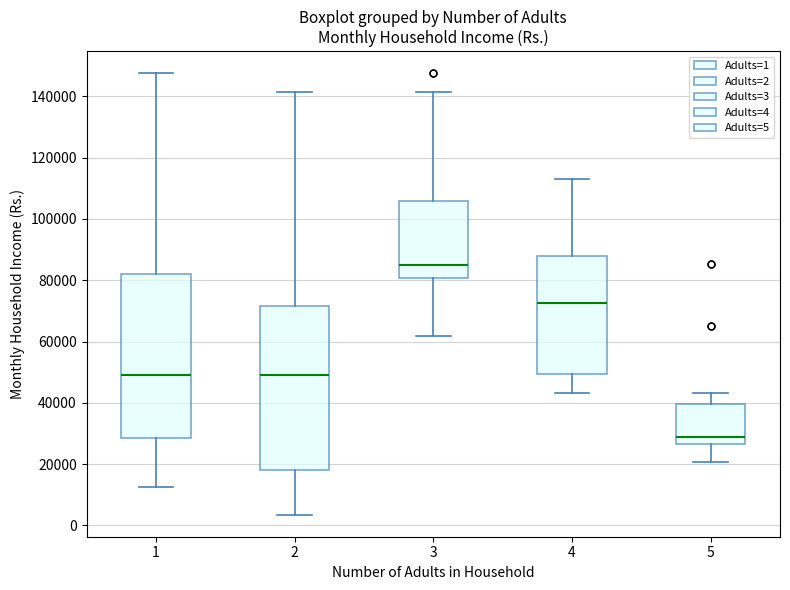

Which box has the highest median line?

3